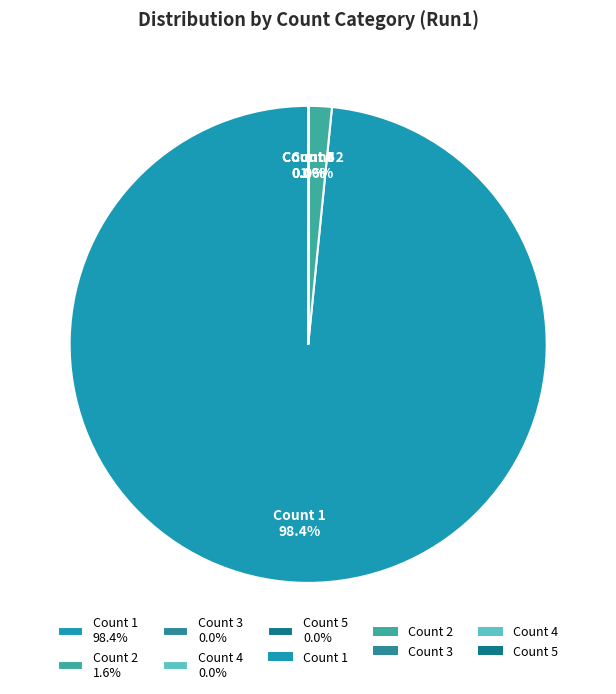

Which slice is the smallest?

5